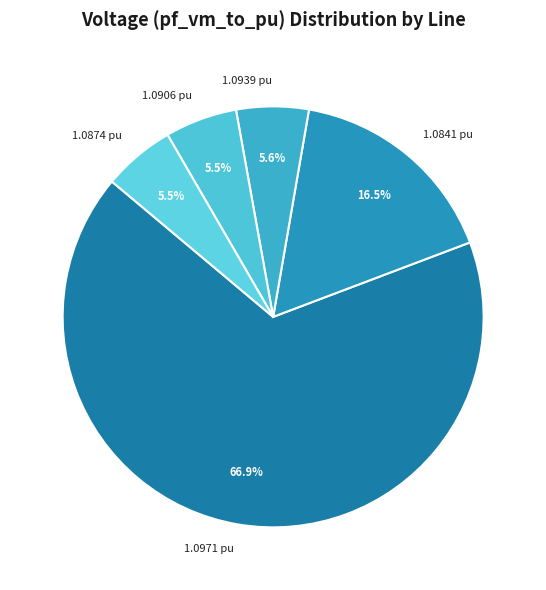

Combined, do 1.0939 pu and 1.0841 pu account for over 50%?

No